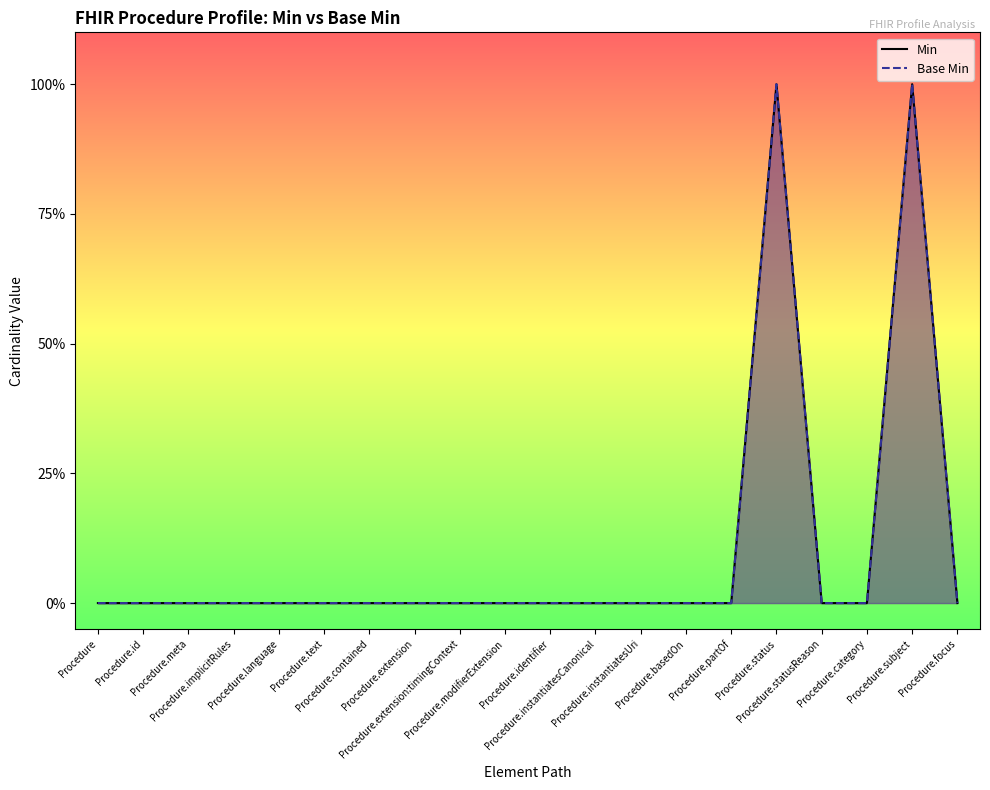

The Min series shows 0 at Procedure.instantiatesUri. True or false?

True